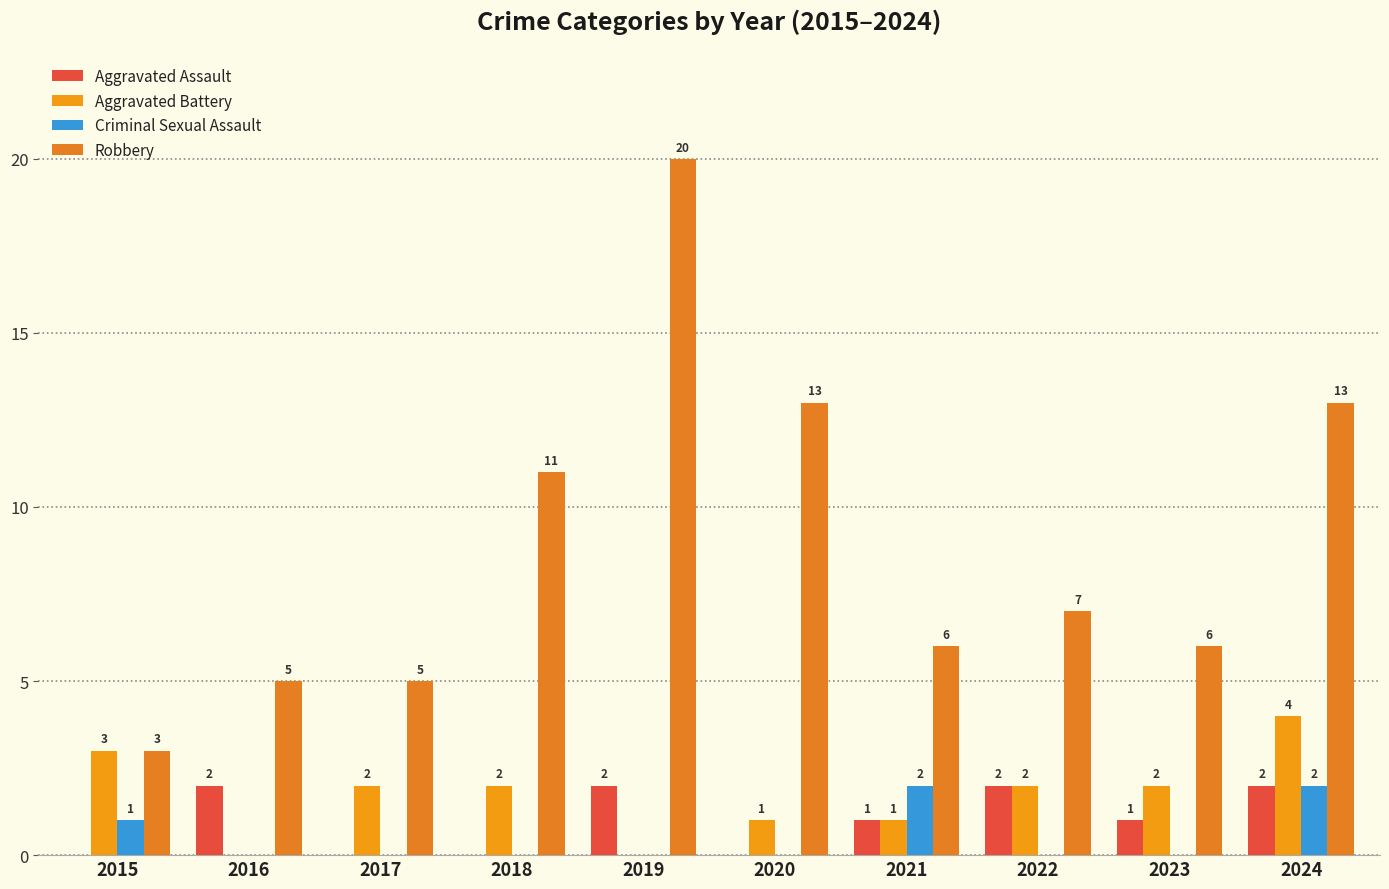

How many values in Aggravated Assault are above zero?

6